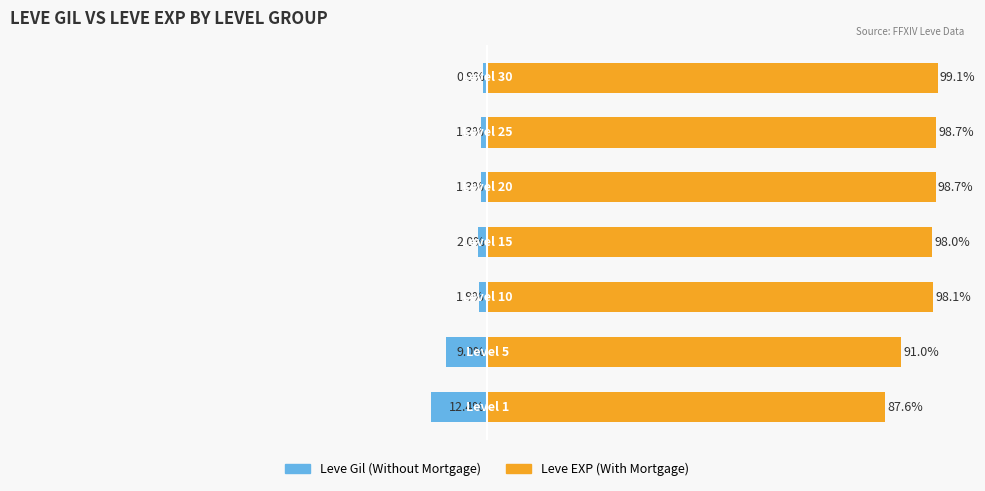

What is the value of the Leve EXP (With Mortgage) bar at the 3rd from the left?

98.1